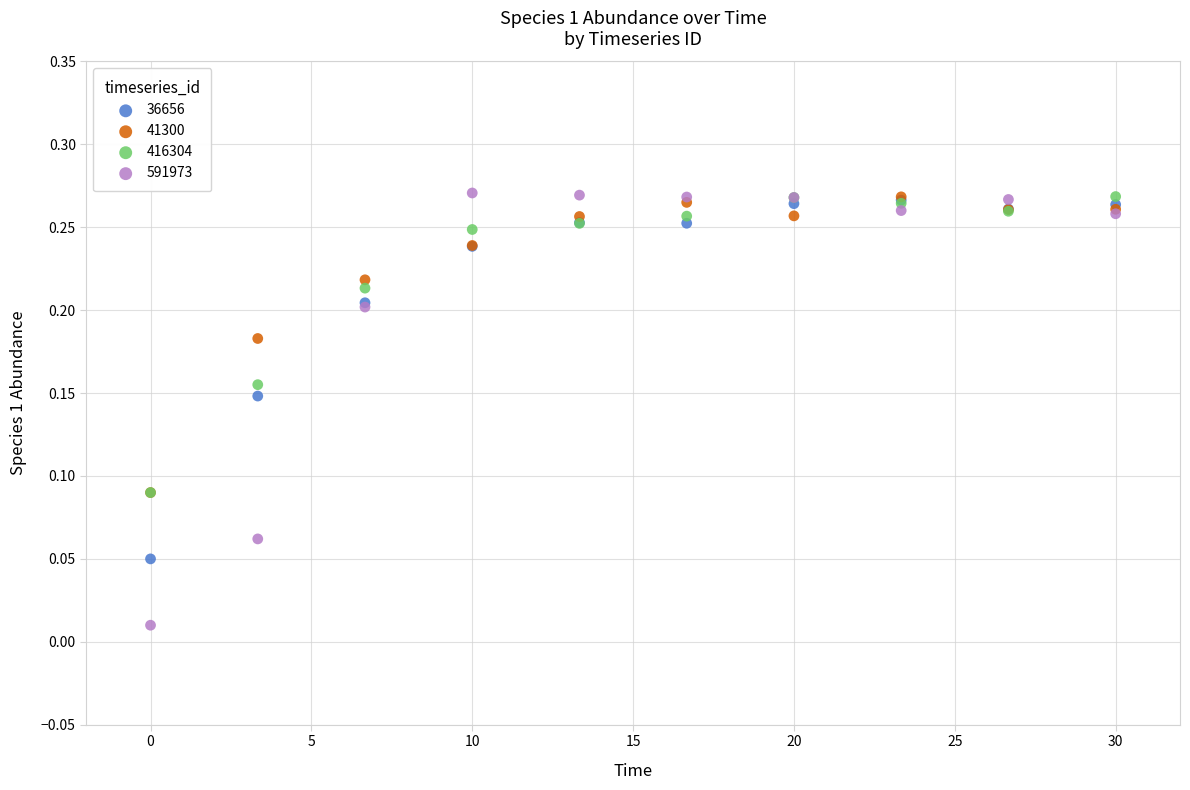

What are all the series names shown in the legend?

36656, 41300, 416304, 591973